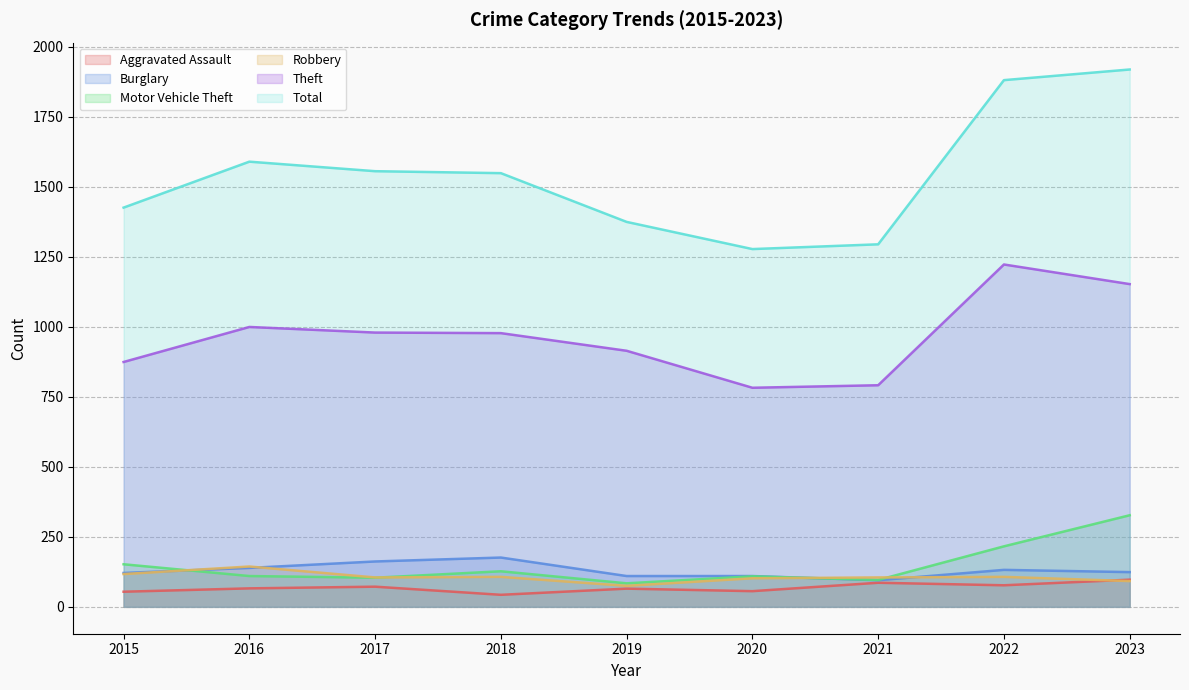

Reading right to left, transcribe all the data shown in this chart.

Aggravated Assault: 2023=97	2022=77	2021=86	2020=56	2019=65	2018=43	2017=72	2016=66	2015=54
Burglary: 2023=124	2022=132	2021=95	2020=110	2019=110	2018=176	2017=162	2016=139	2015=121
Motor Vehicle Theft: 2023=327	2022=216	2021=96	2020=109	2019=84	2018=127	2017=104	2016=110	2015=152
Robbery: 2023=92	2022=107	2021=105	2020=102	2019=75	2018=107	2017=105	2016=144	2015=117
Theft: 2023=1152	2022=1222	2021=791	2020=782	2019=914	2018=977	2017=979	2016=999	2015=874
Total: 2023=1918	2022=1880	2021=1294	2020=1277	2019=1374	2018=1548	2017=1555	2016=1589	2015=1425